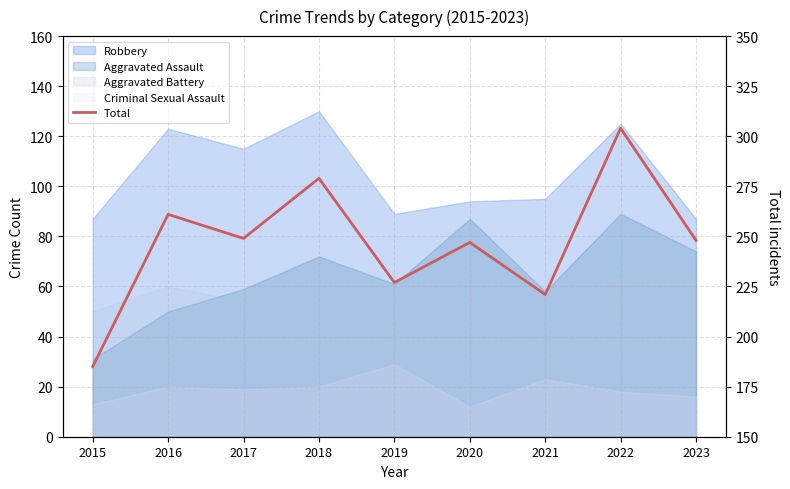

Does the chart have visible grid lines?

Yes